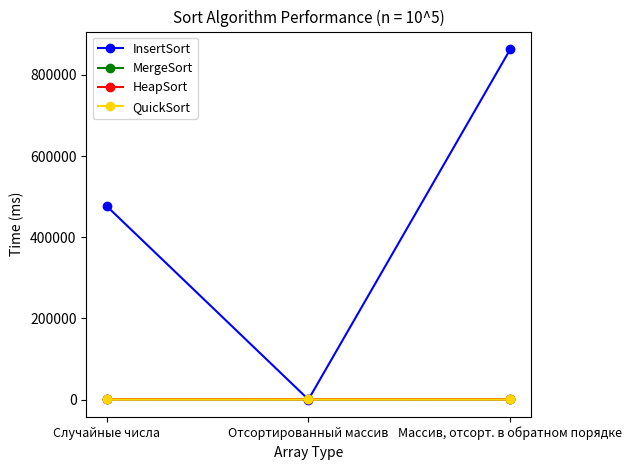

True or false: HeapSort has a value of 614 at Отсортированный массив.

True